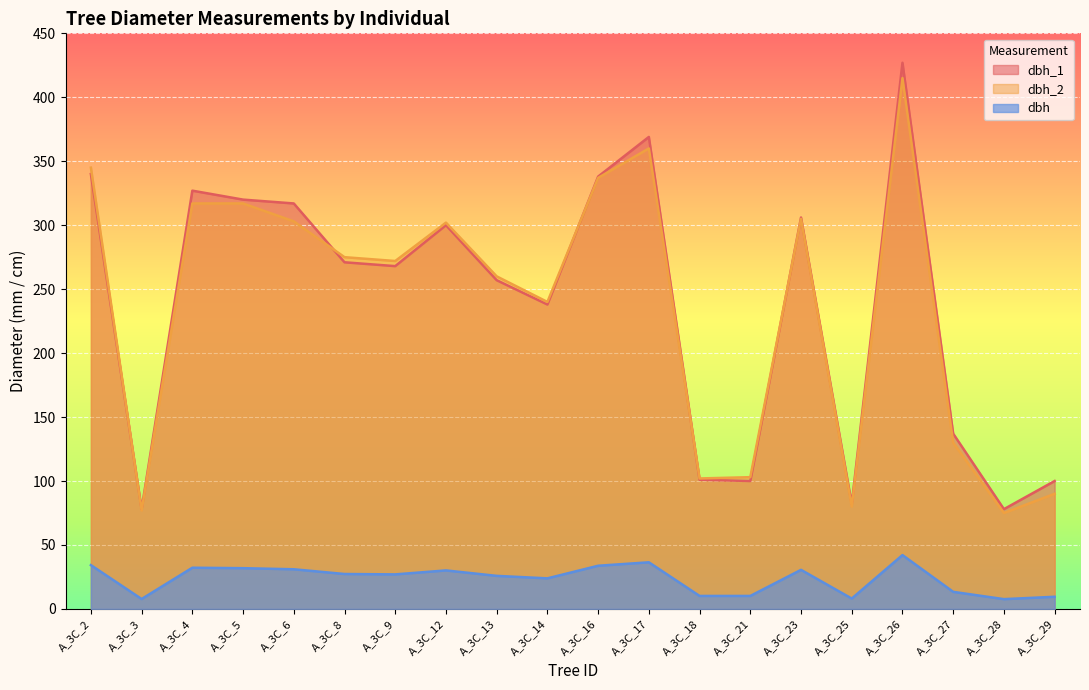

Between A_3C_8 and A_3C_12, which is larger?

A_3C_12